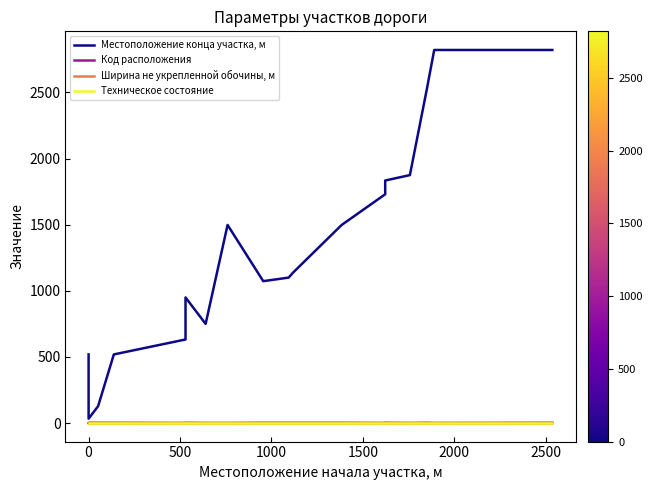

Is the value of Код расположения at 0 greater than the value of Ширина не укрепленной обочины, м at 0?

No